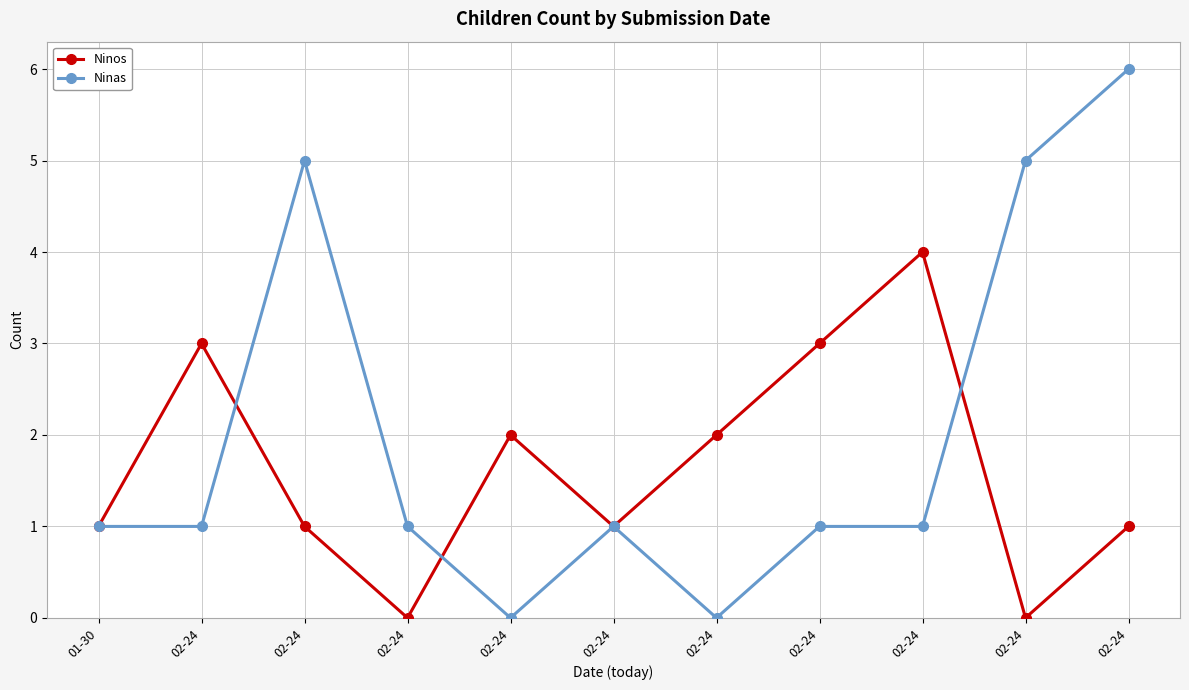

True or false: Ninas has more than 1 interior local peaks.

True